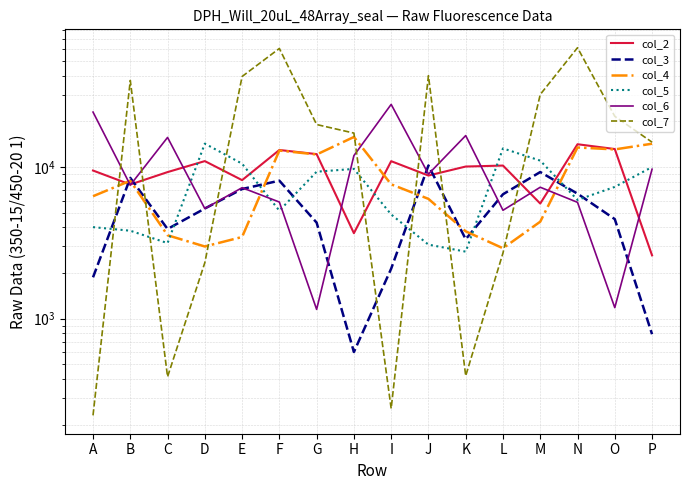

The col_5 series shows 4012 at A. True or false?

True